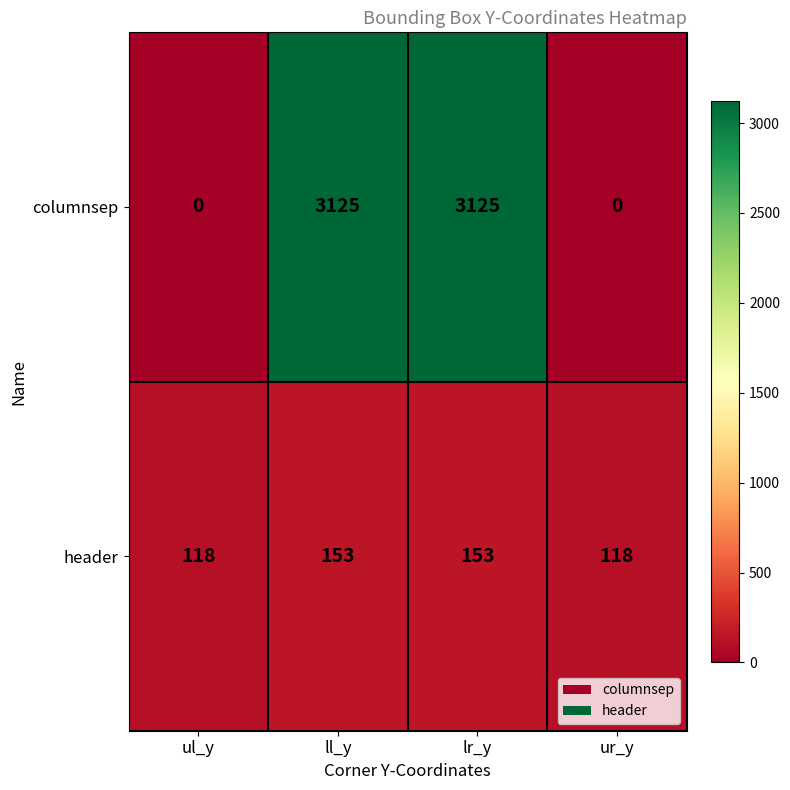

What is the difference between the second highest and second lowest values in the header series?

35